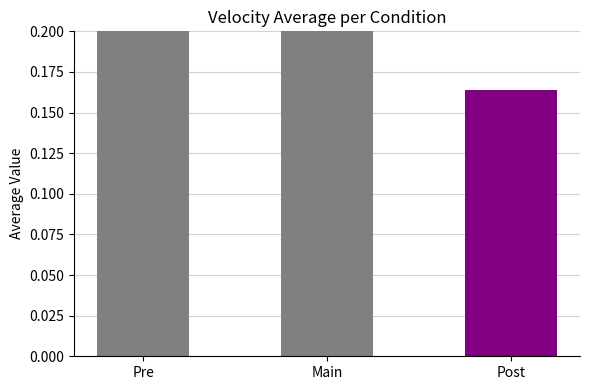

What is the approximate value at Main?

389.2